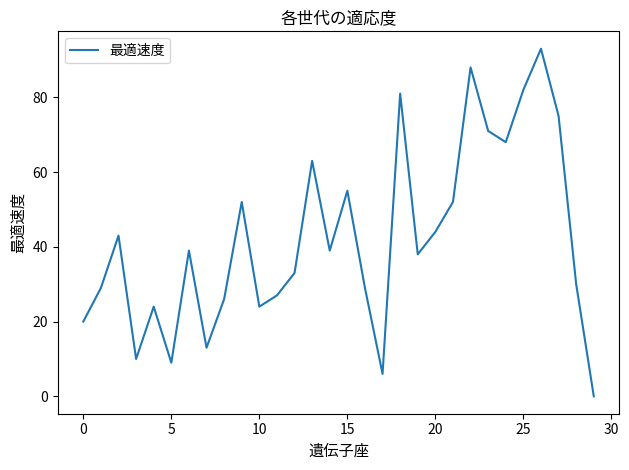

What is the maximum value shown in the chart?

93